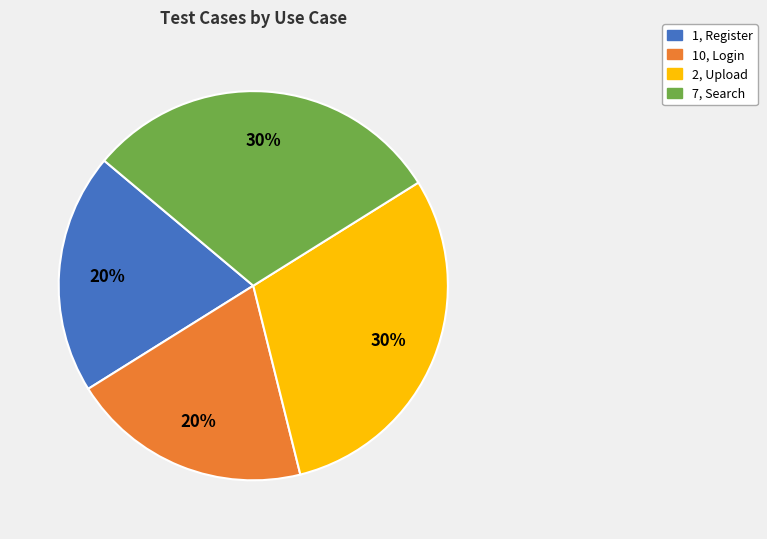

To the nearest percent, what is the difference between the largest and smallest slice percentages?

10%